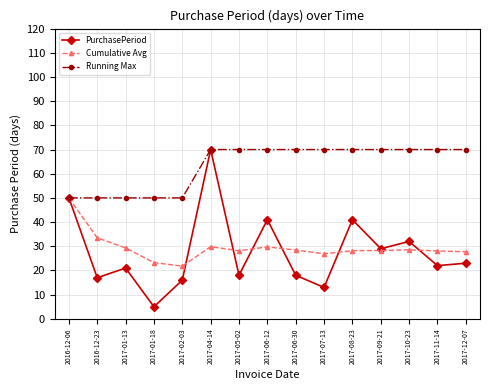

At which category does PurchasePeriod reach its first local valley?

2016-12-23